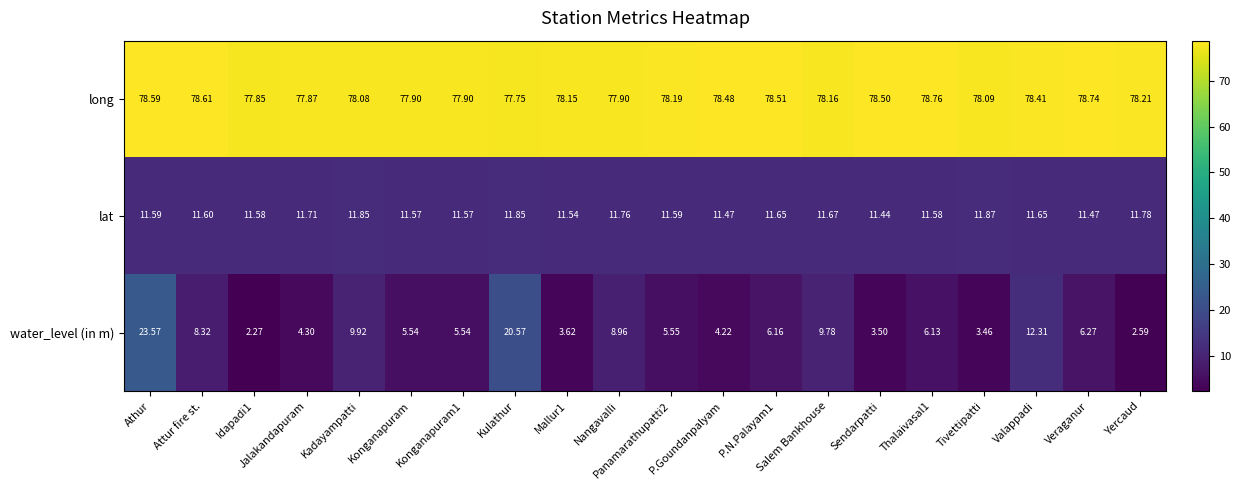

Which series changed the most between Jalakandapuram and Veraganur?

water_level (in m)